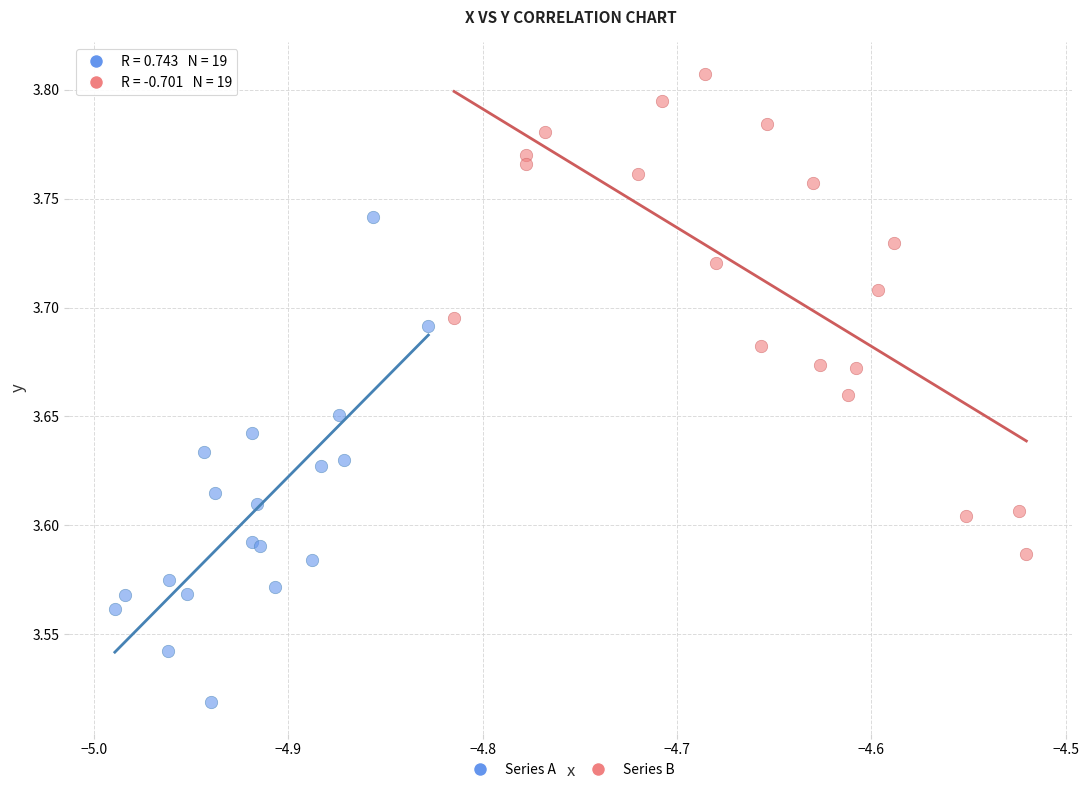

Which series contains the highest Y value?

Series B